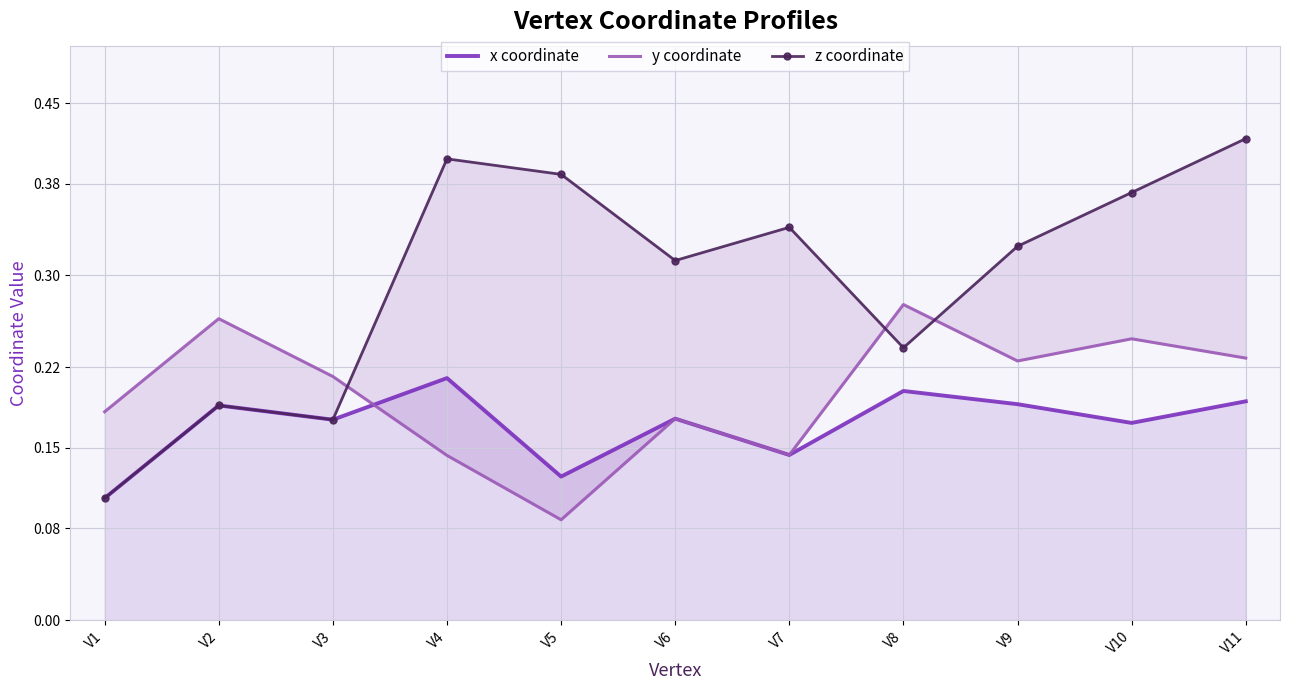

What is the value of the y coordinate point at the 10th from the left?

0.2